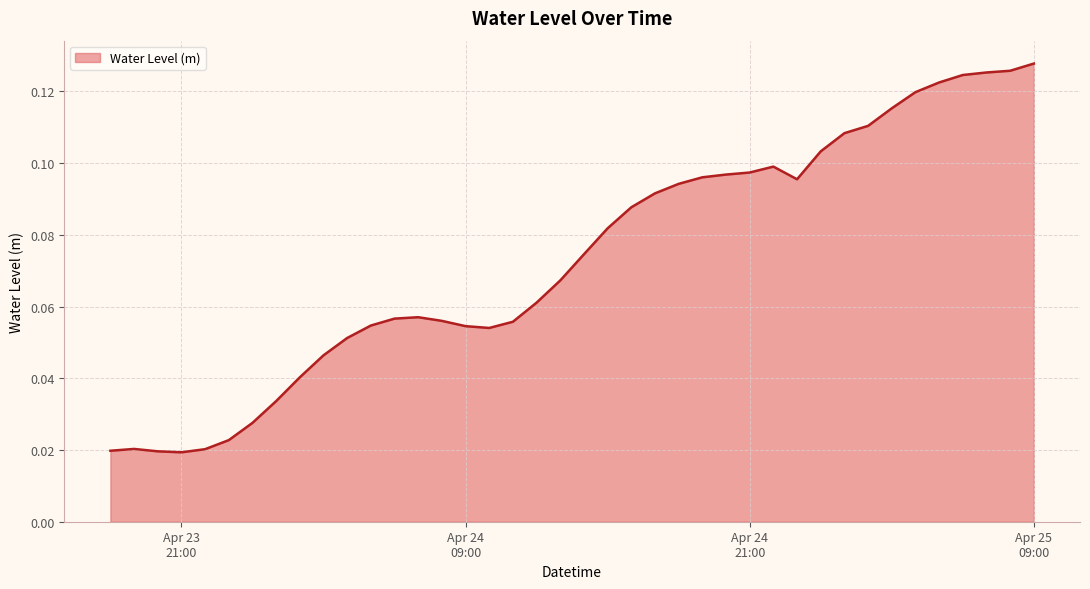

Count the values in the range 0 to 1.

40